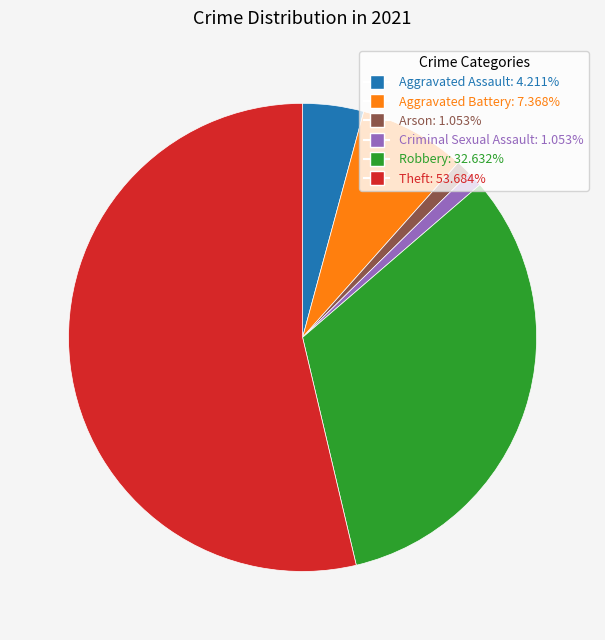

Which category accounts for the majority?

Theft